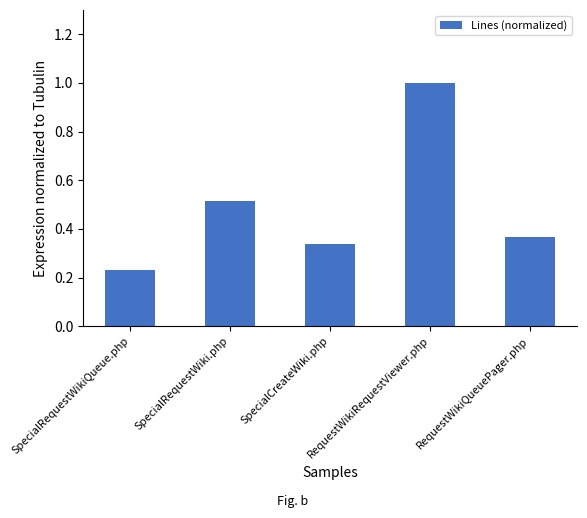

At which label is the value closest to 0?

SpecialRequestWikiQueue.php